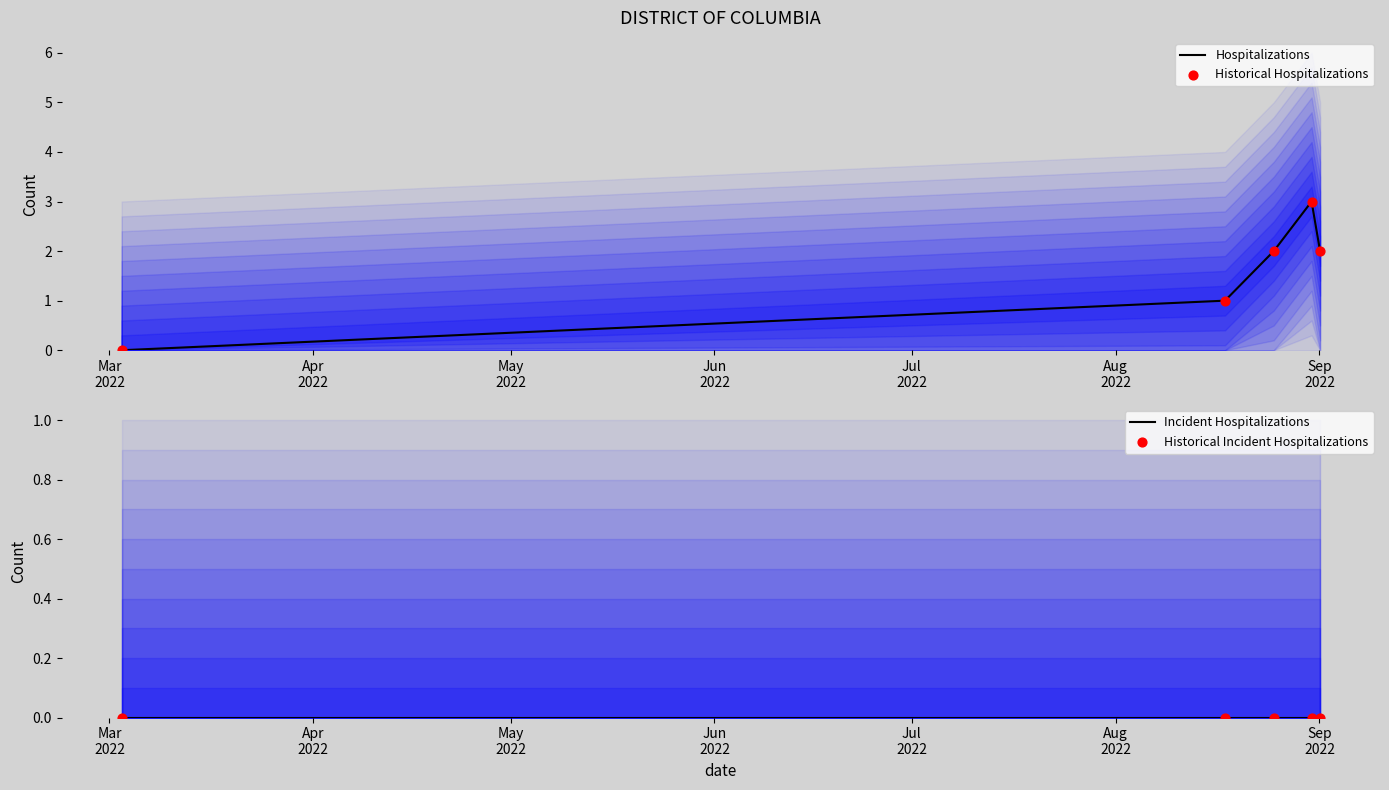

What are all the series names shown in the legend?

Hospitalizations, Historical Hospitalizations, Incident Hospitalizations, Historical Incident Hospitalizations